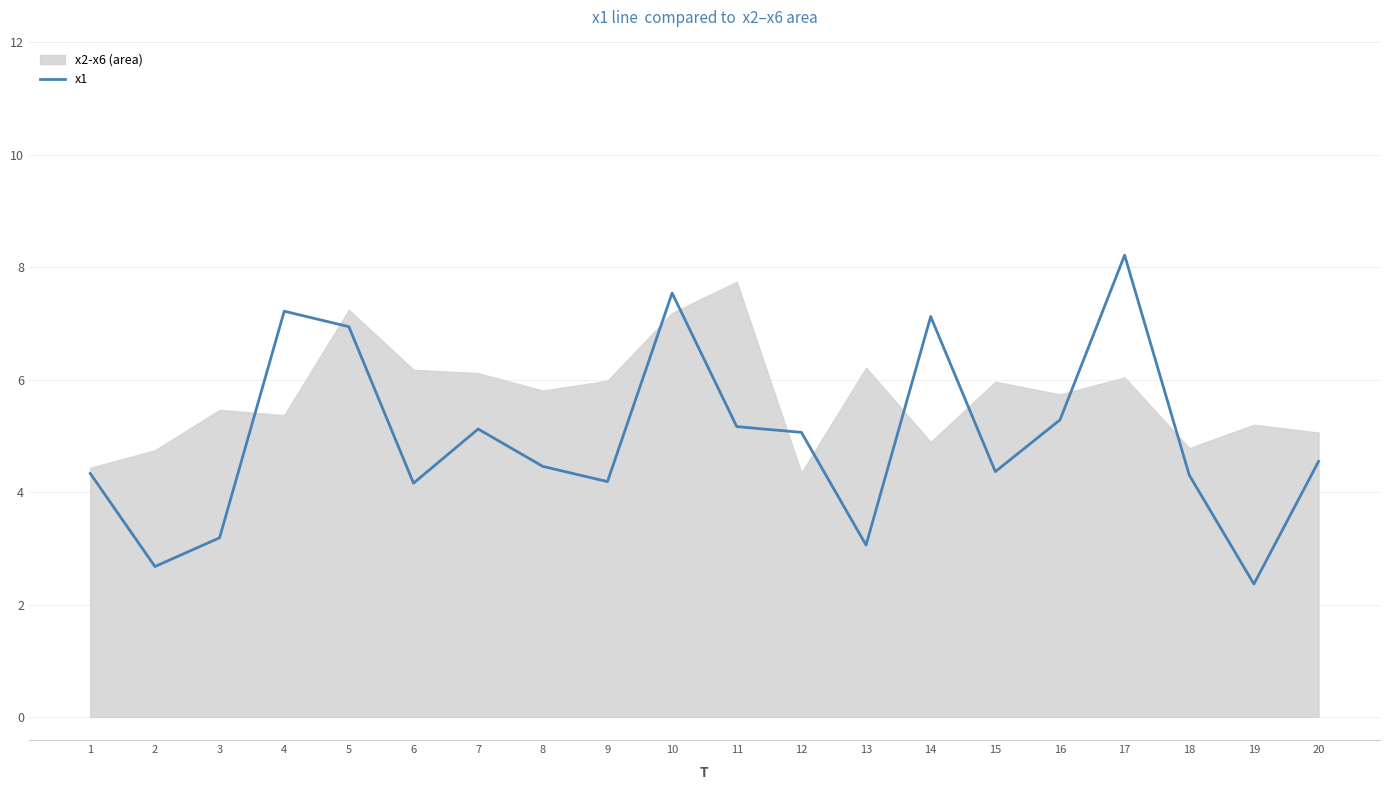

Reading left to right, what are all the values shown in this chart?

4.3	2.7	3.2	7.2	6.9	4.2	5.1	4.5	4.2	7.5	5.2	5.1	3.1	7.1	4.4	5.3	8.2	4.3	2.4	4.5